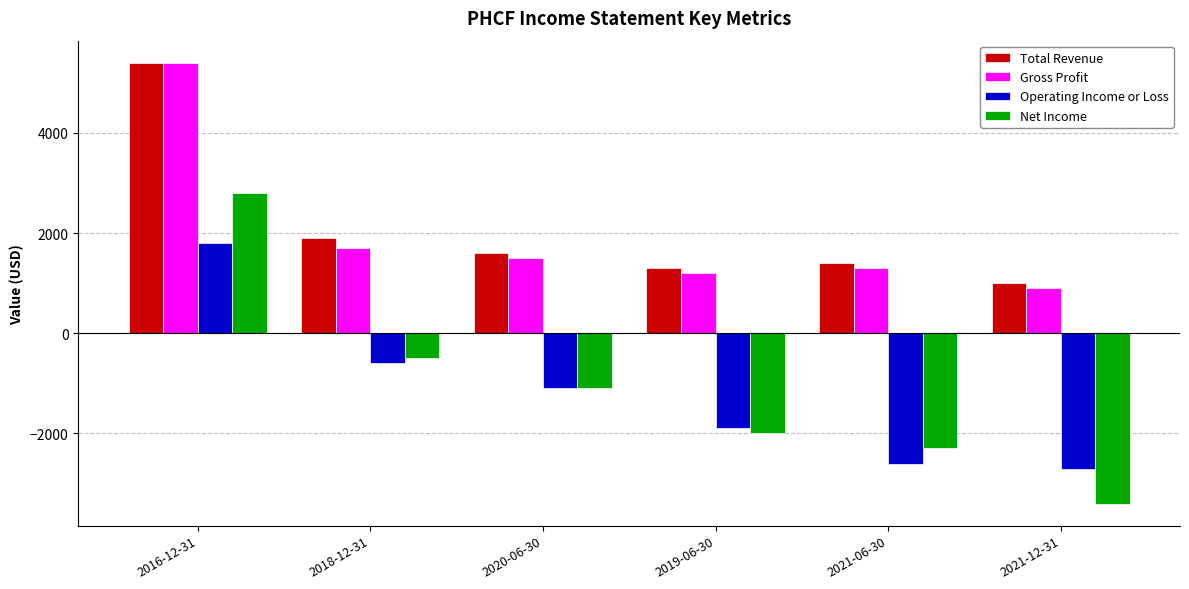

How many bars are there in each group?

4